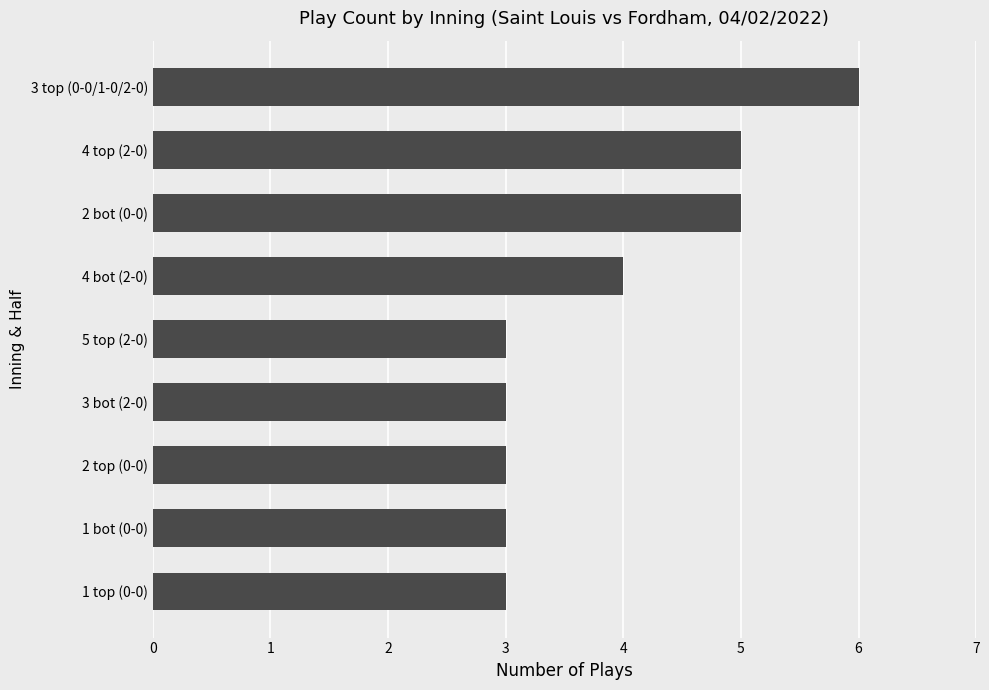

Reading bottom to top, list all the values displayed in this chart.

3	3	3	3	3	4	5	5	6